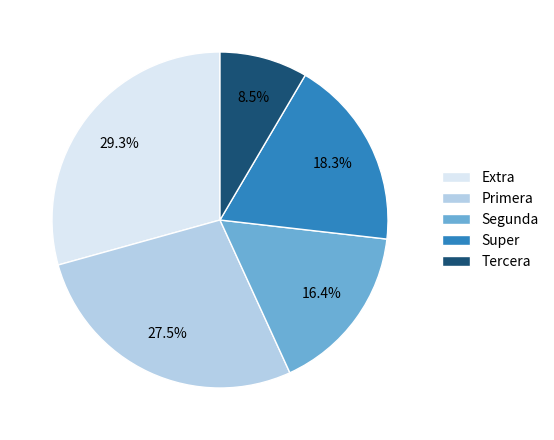

Rank the categories by value from highest to lowest.

Extra, Primera, Super, Segunda, Tercera